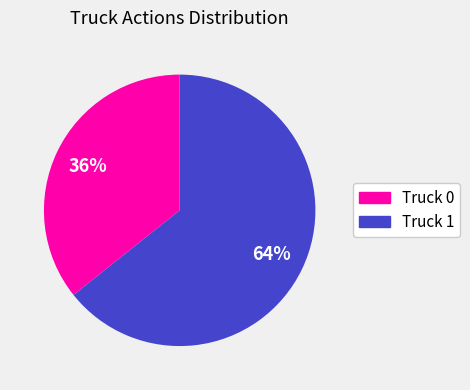

Which slice is the largest?

Truck 1